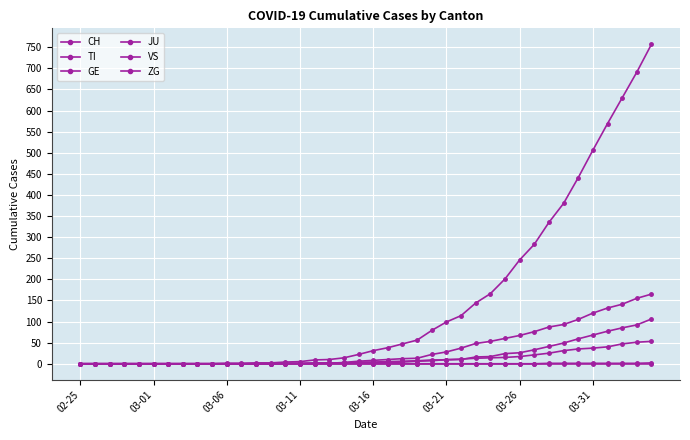

Is this an area chart (filled region under the line)?

No